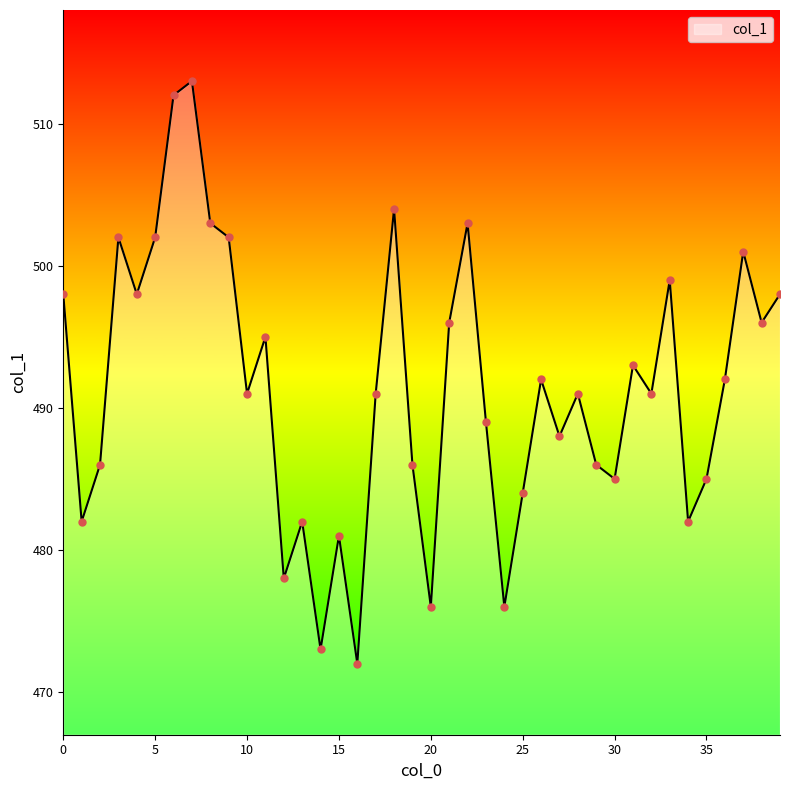

What is the smallest value displayed?

472